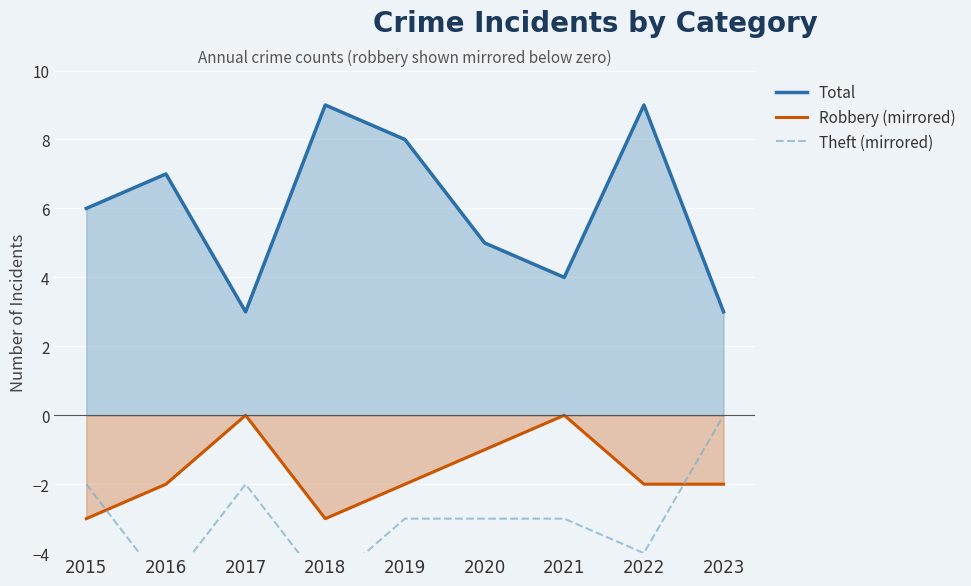

How many data points in Theft (mirrored) are less than -3?

3